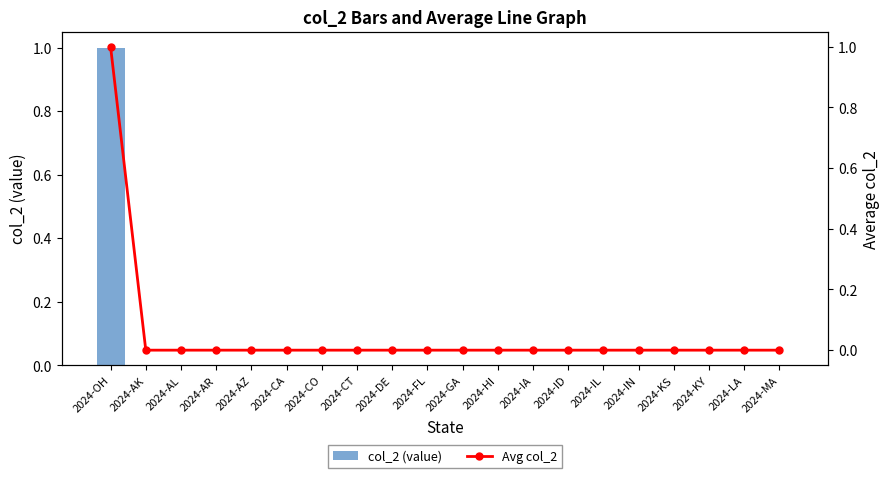

What are all the series names shown in the legend?

col_2 (value), Avg col_2